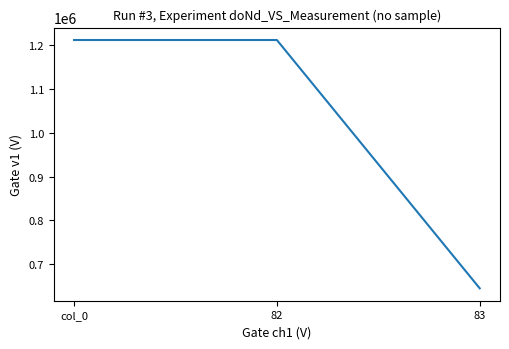

How many lines are shown in the chart?

1